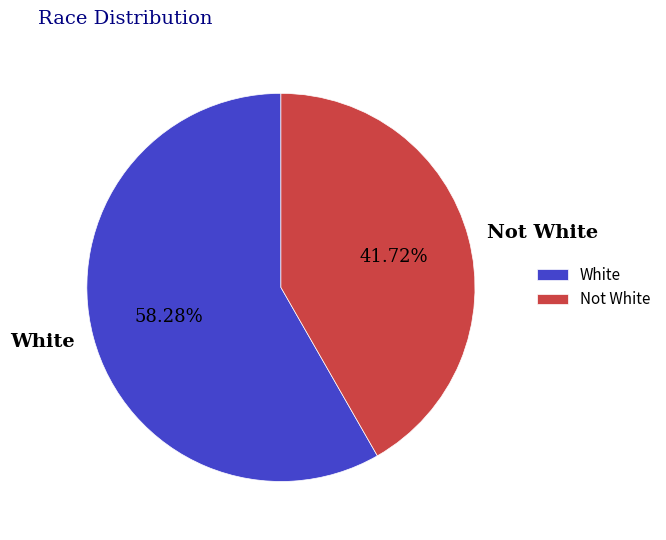

How many segments does this pie chart have?

2